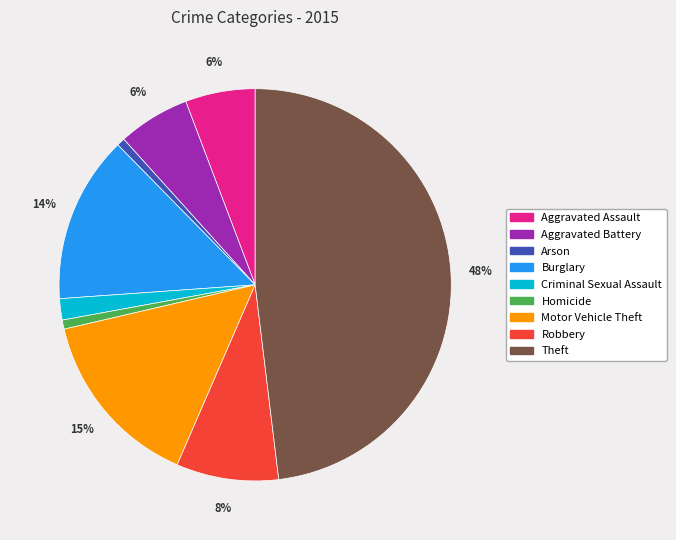

Combined, do Homicide and Theft account for over 50%?

No